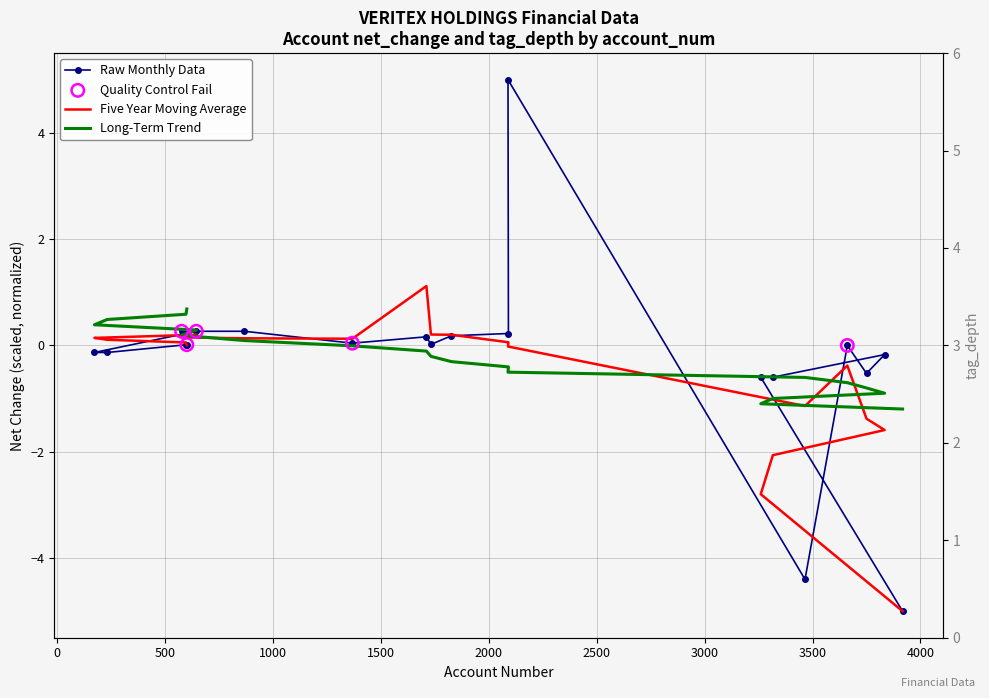

Which has a higher value, 1368 or 577?

577